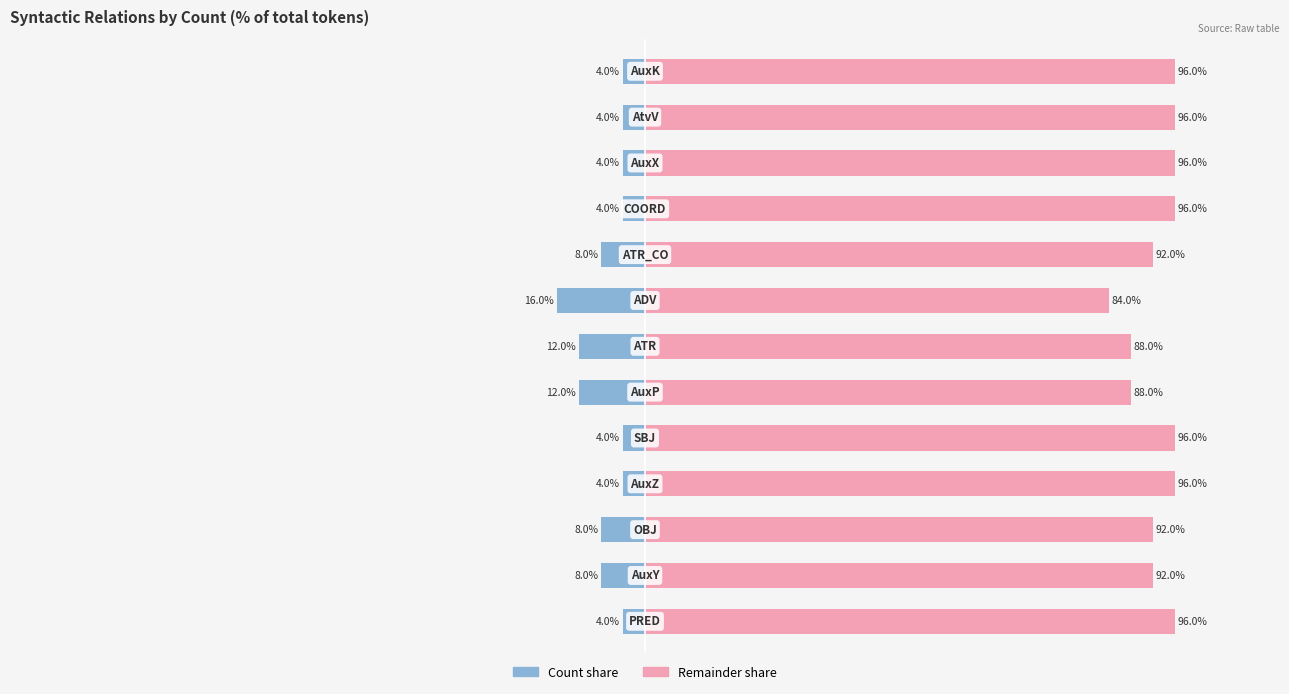

The Remainder (right) series shows 96 at 10. True or false?

True